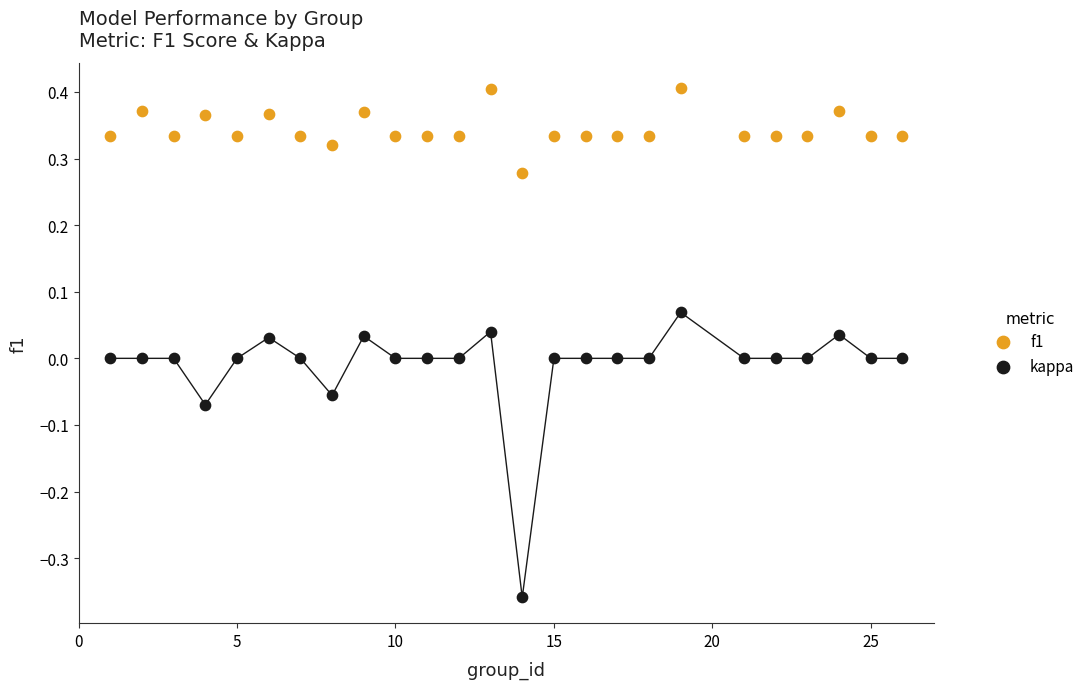

Across all data points, what is the range of X values (max minus min)?

25.0